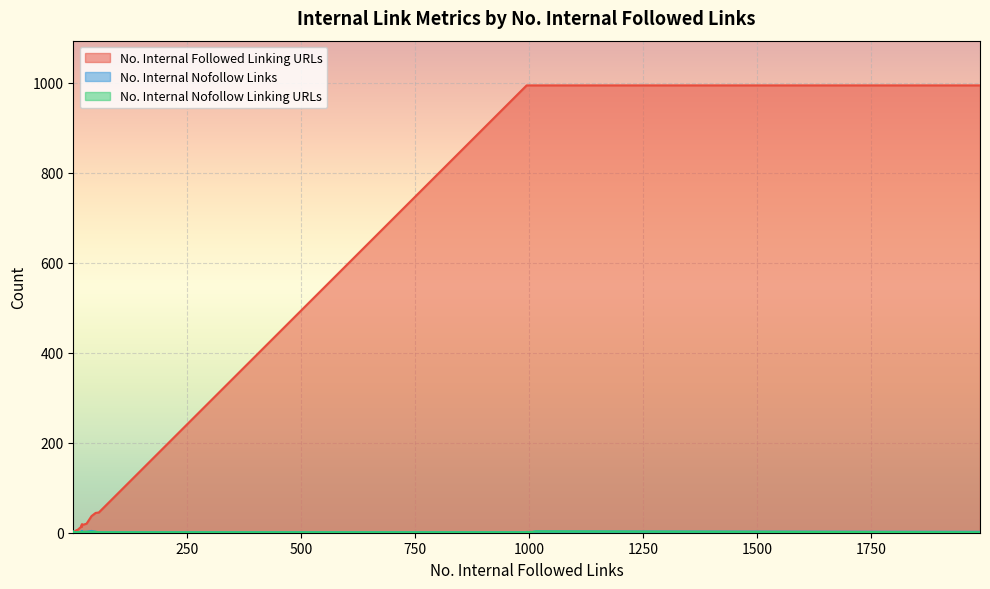

How many data points in No. Internal Followed Linking URLs are above 4?

19